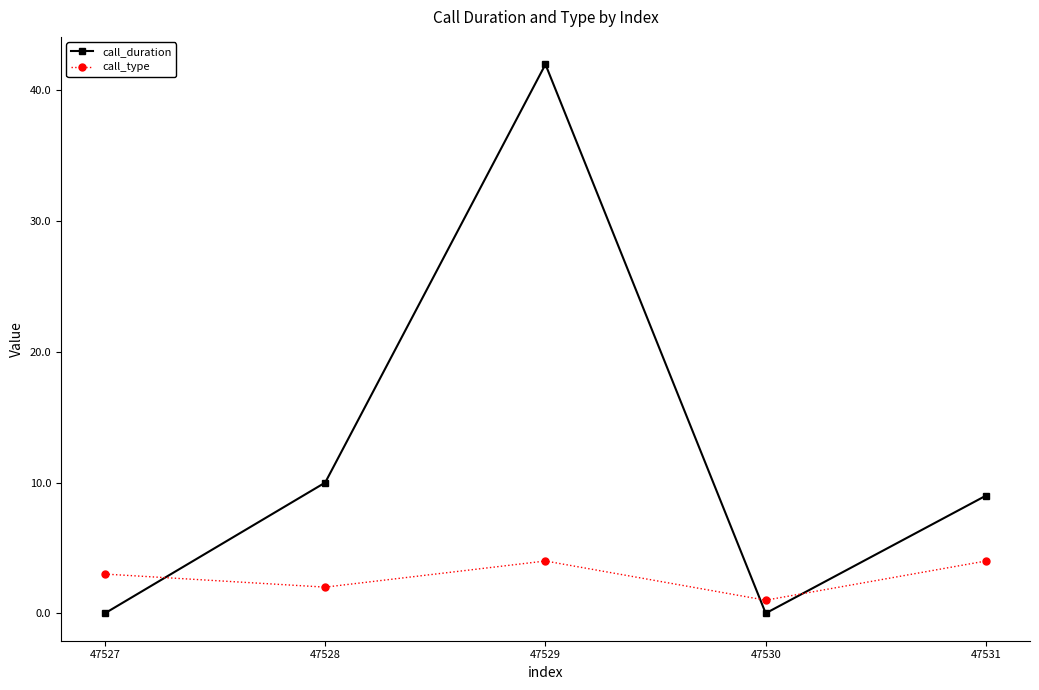

What is the sum of all call_type values?

14